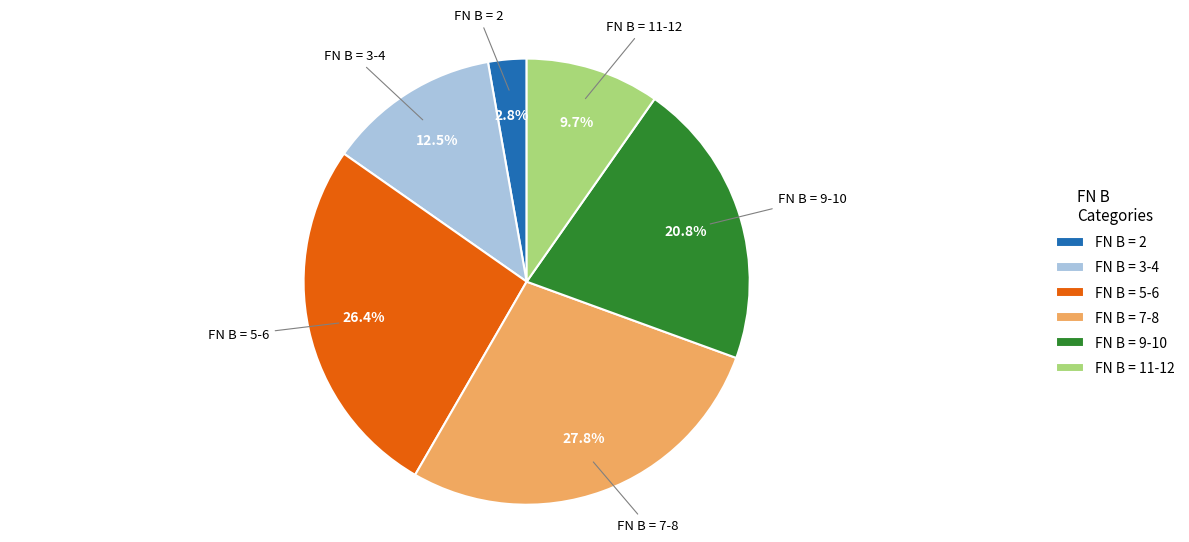

What is the largest slice in the pie chart?

FN B = 7-8